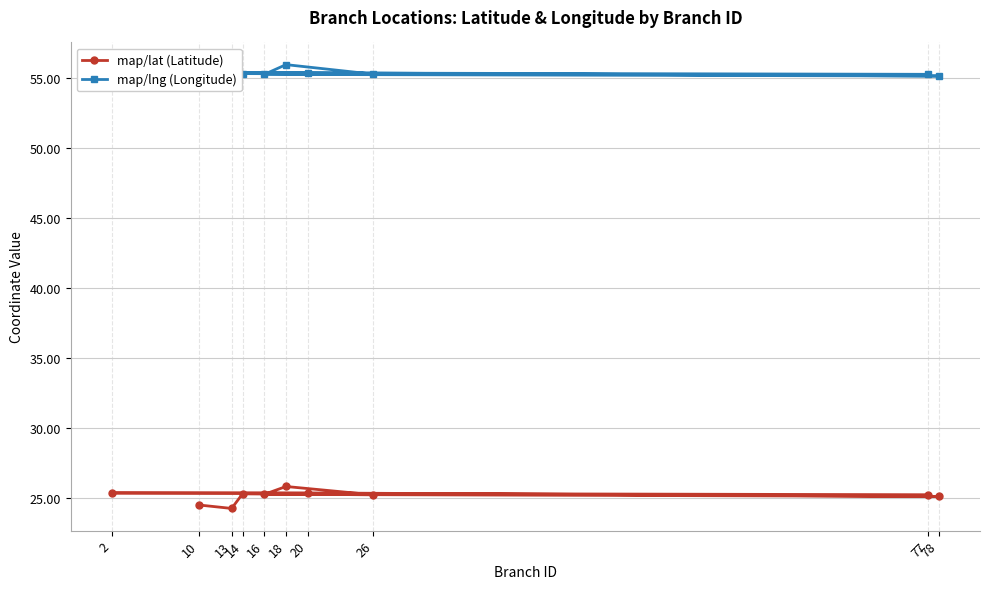

Count the number of data series in this chart.

2